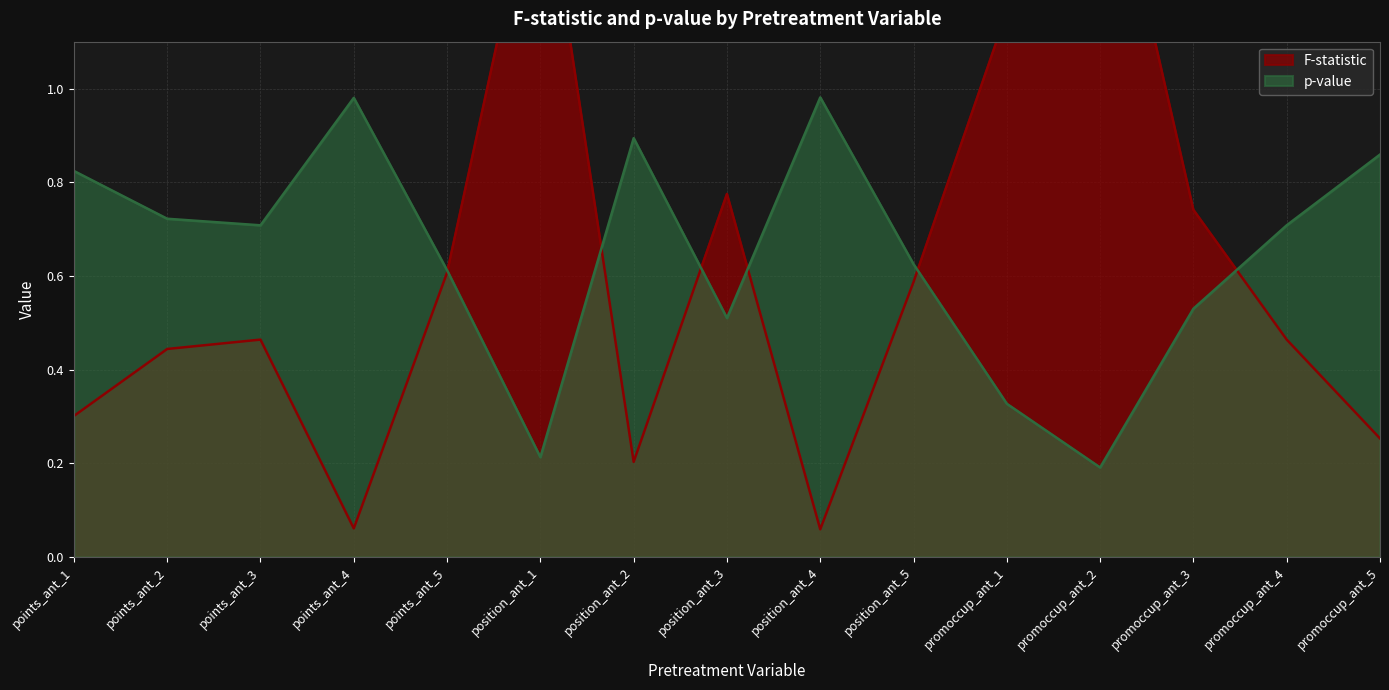

Between which two adjacent categories do F-statistic and p-value first intersect?

points_ant_5 and position_ant_1